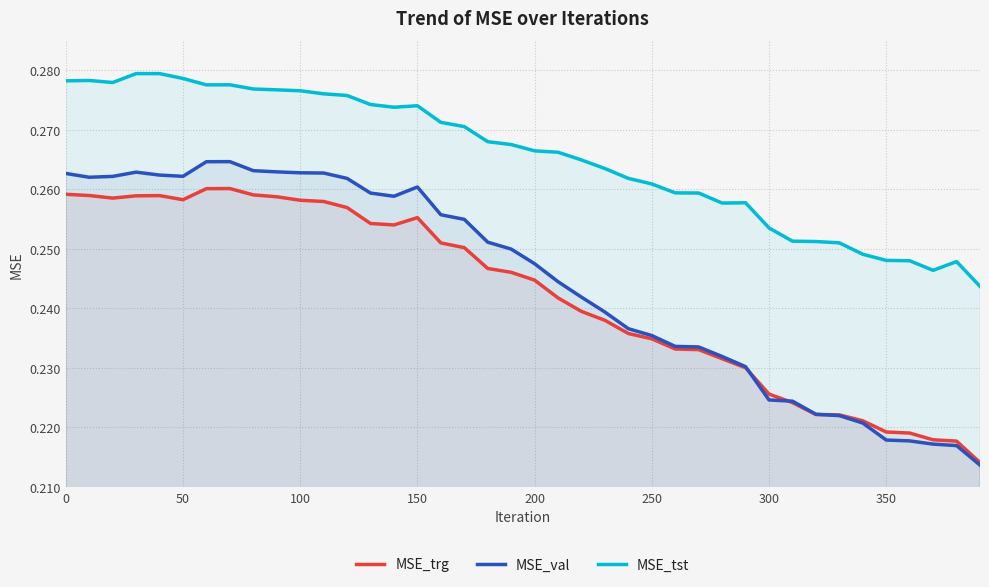

Which series has the widest spread of values?

MSE_val